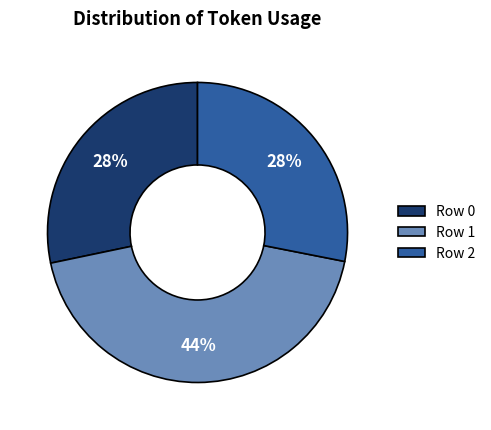

To the nearest percent, what portion does Row 2 represent?

28%